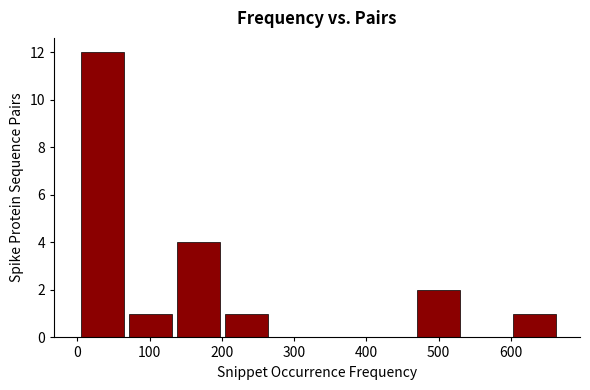

Over which range of the x-axis is the bar tallest?

0 to 70